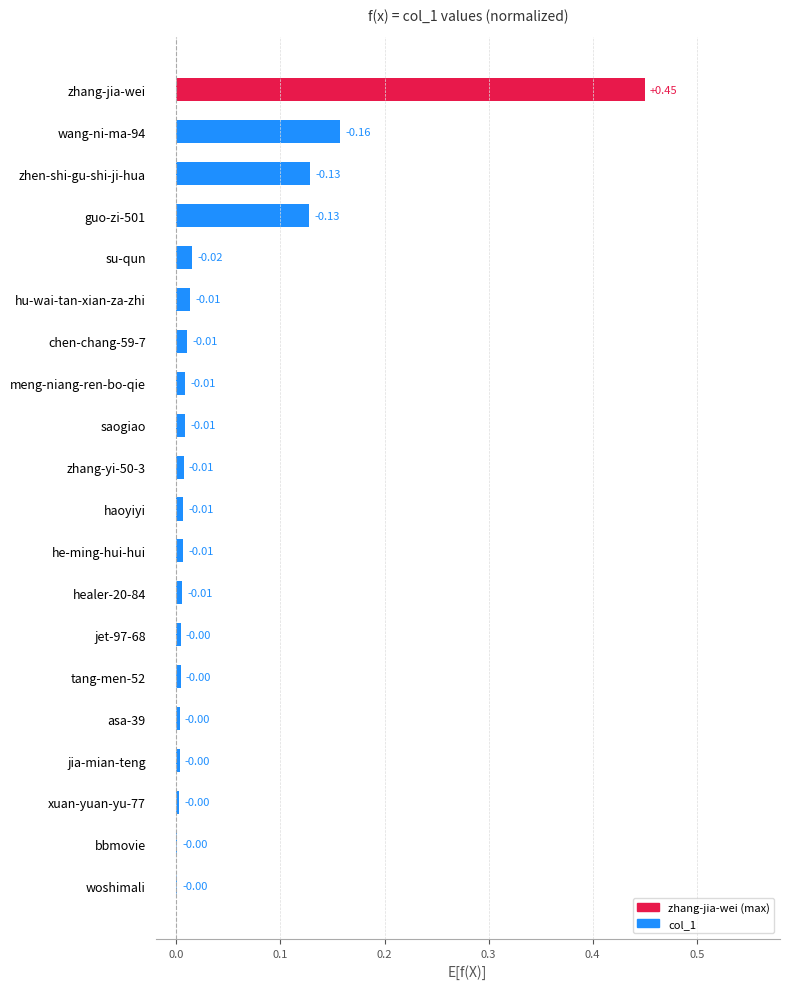

What is the sum of all values?

1.0